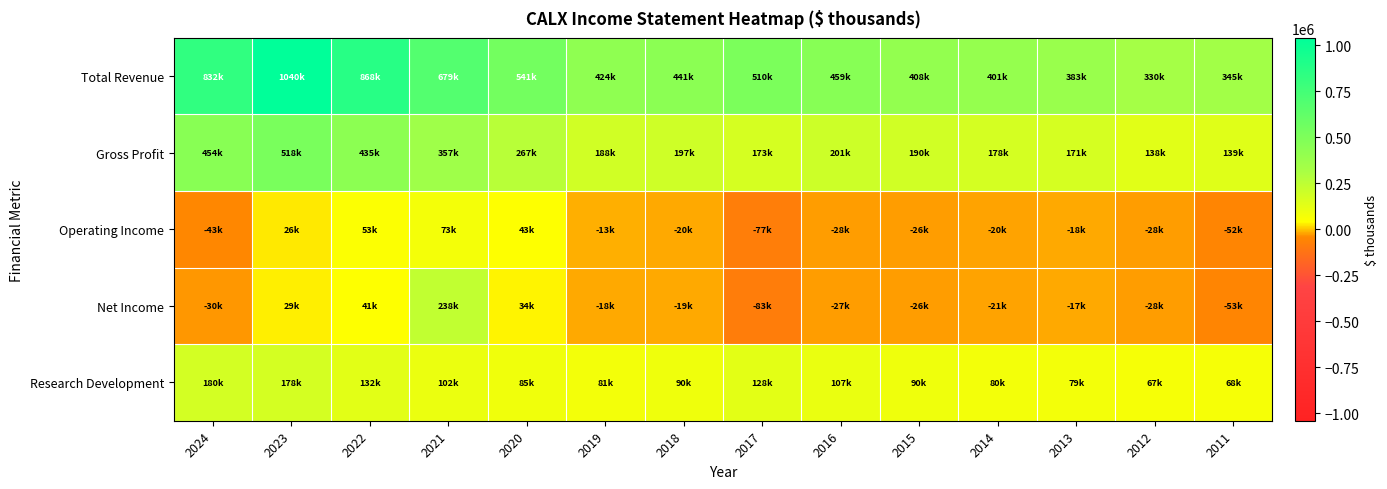

At how many categories does at least one series exceed 648541?

4